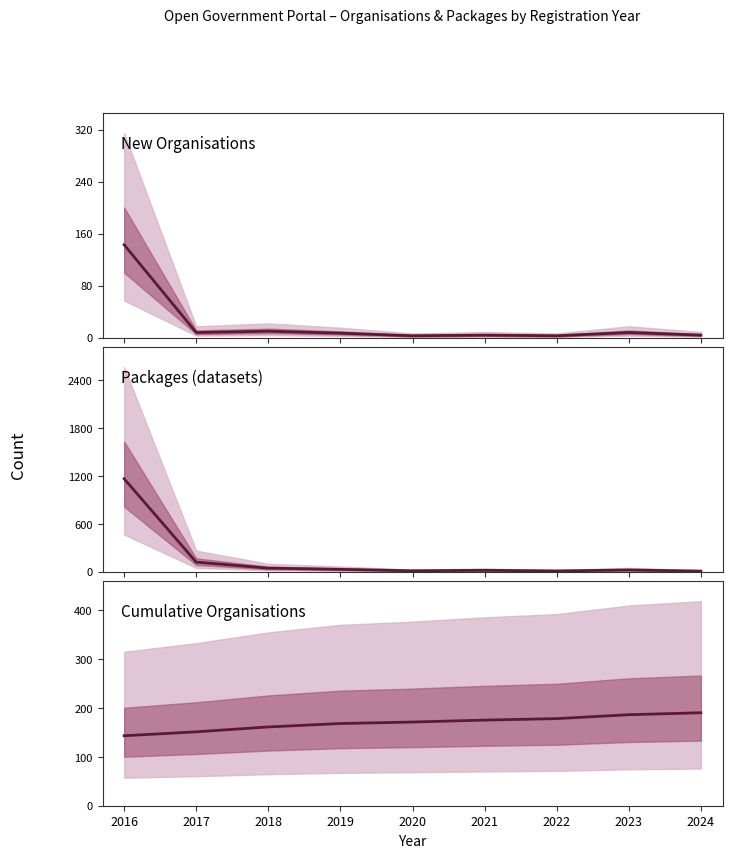

After their last crossing, which series has the higher values: Cumulative Organisations or Packages (datasets)?

Cumulative Organisations